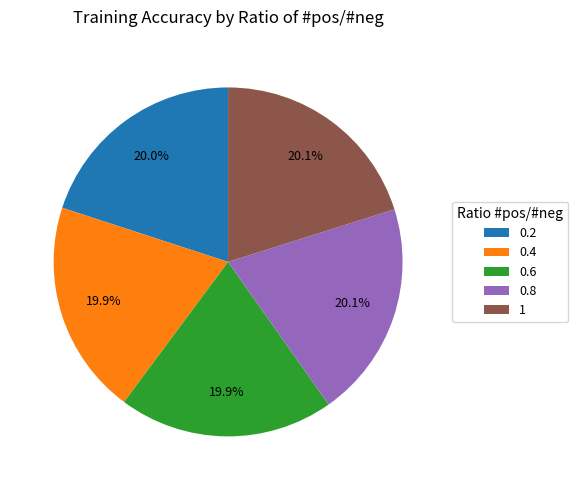

To the nearest percent, what portion does 0.6 represent?

20%